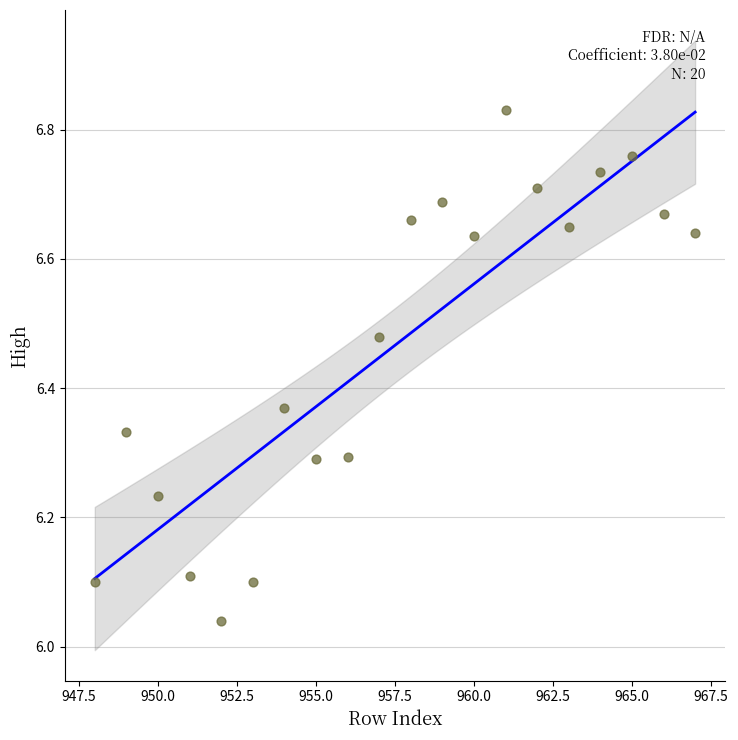

What is the range of Y values (max minus min)?

0.8